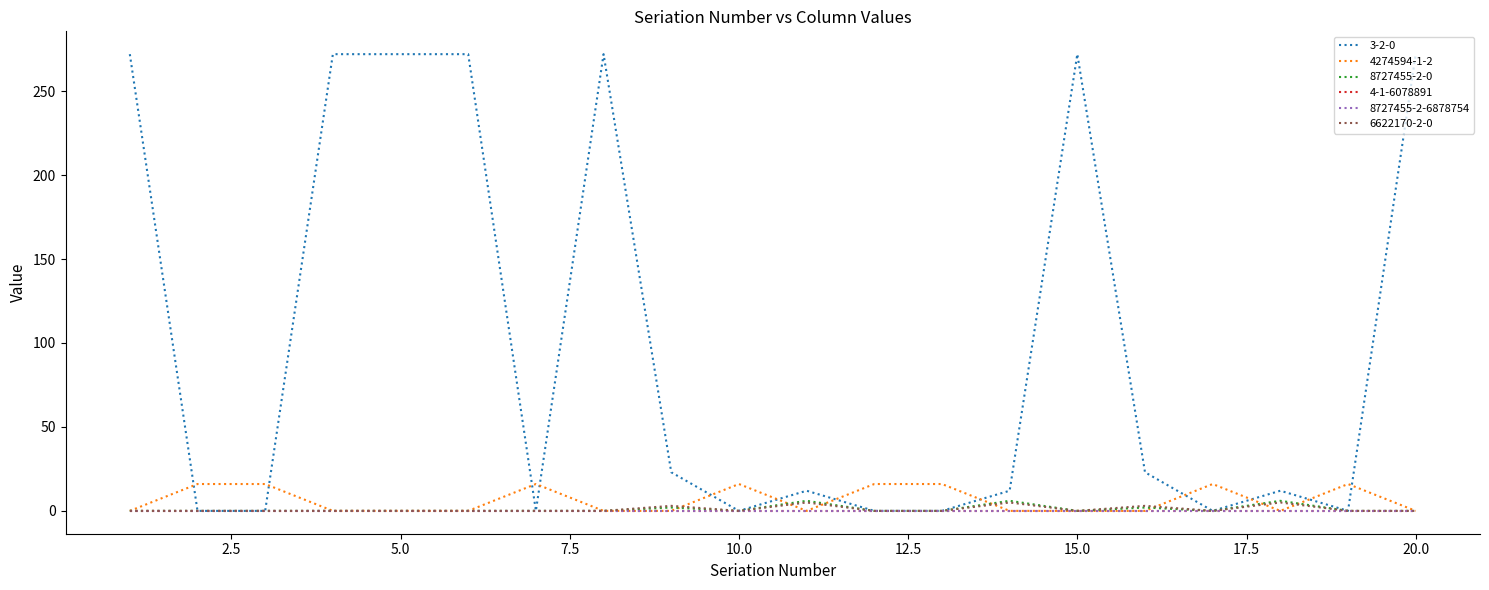

Does the chart have visible grid lines?

No